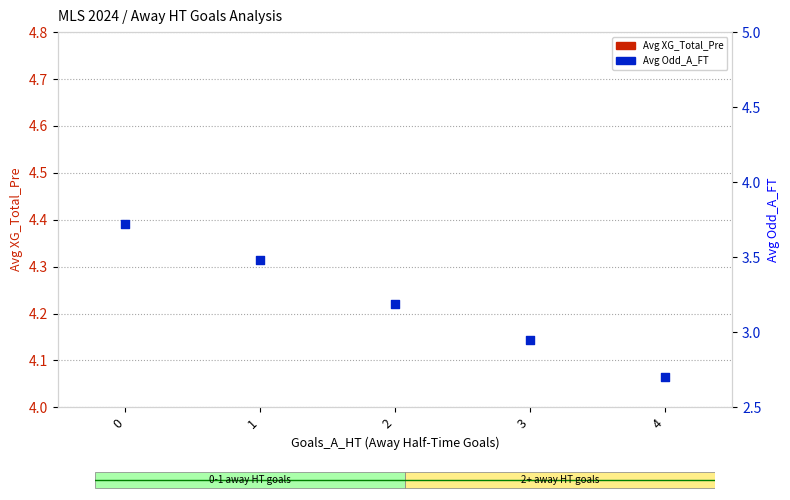

At how many categories does at least one series exceed 3?

5